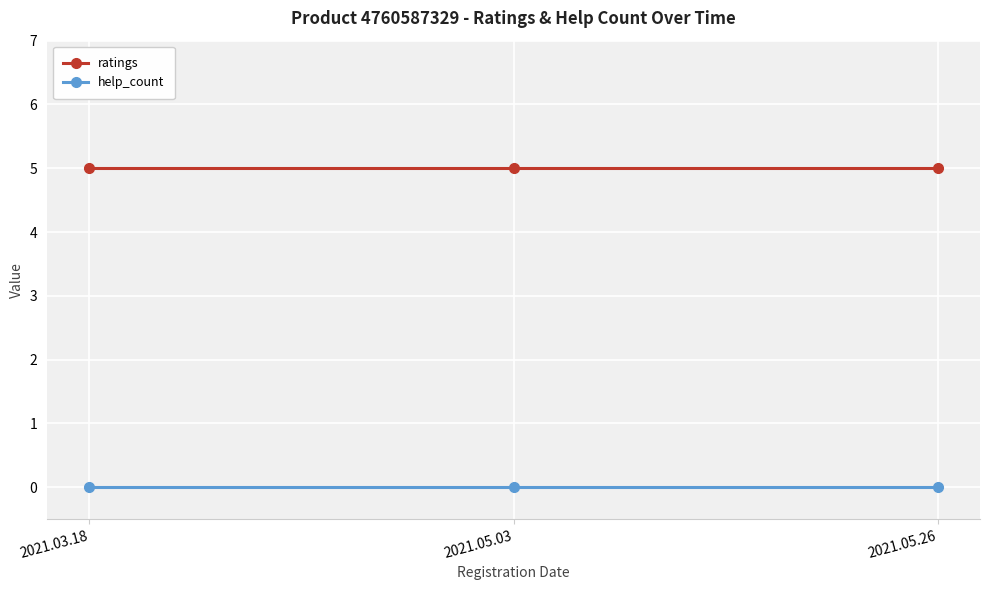

Rank the series by their average value, from lowest to highest.

help_count, ratings